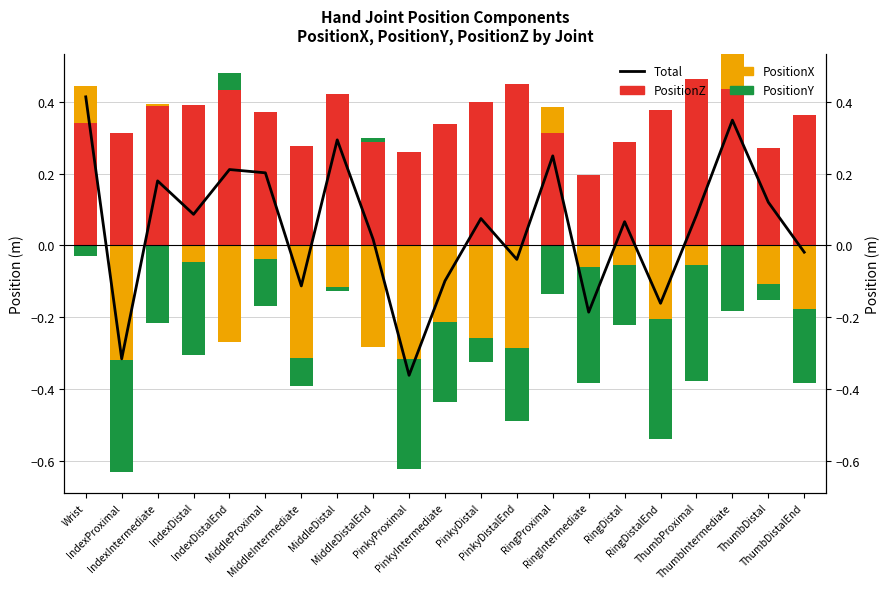

What is the smallest value displayed?

-0.4